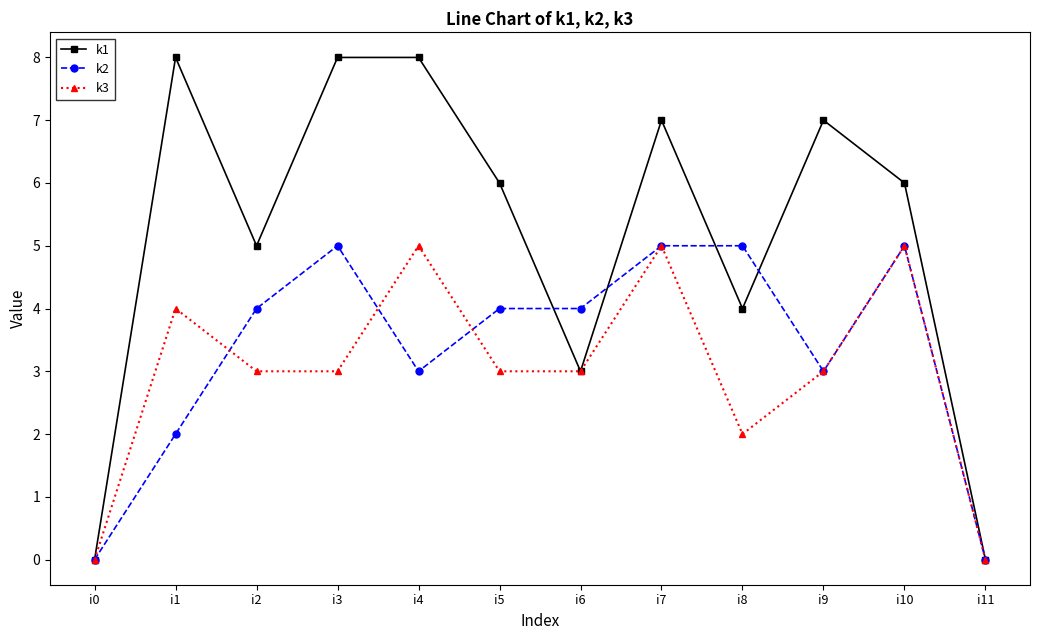

What is the maximum value shown in the chart?

8